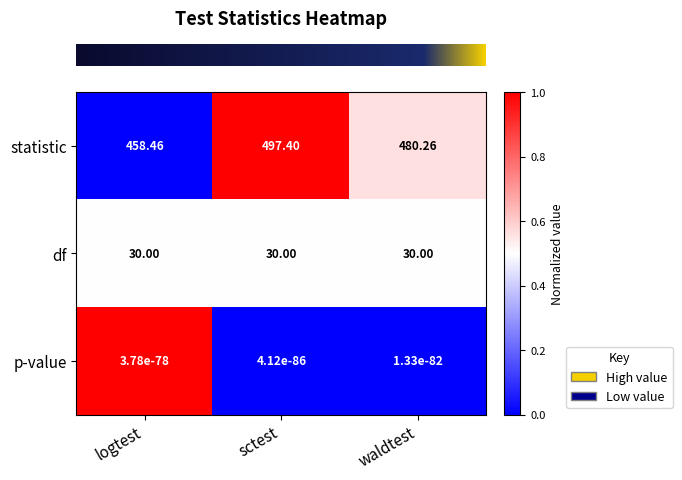

Which series changed the most between logtest and waldtest?

statistic